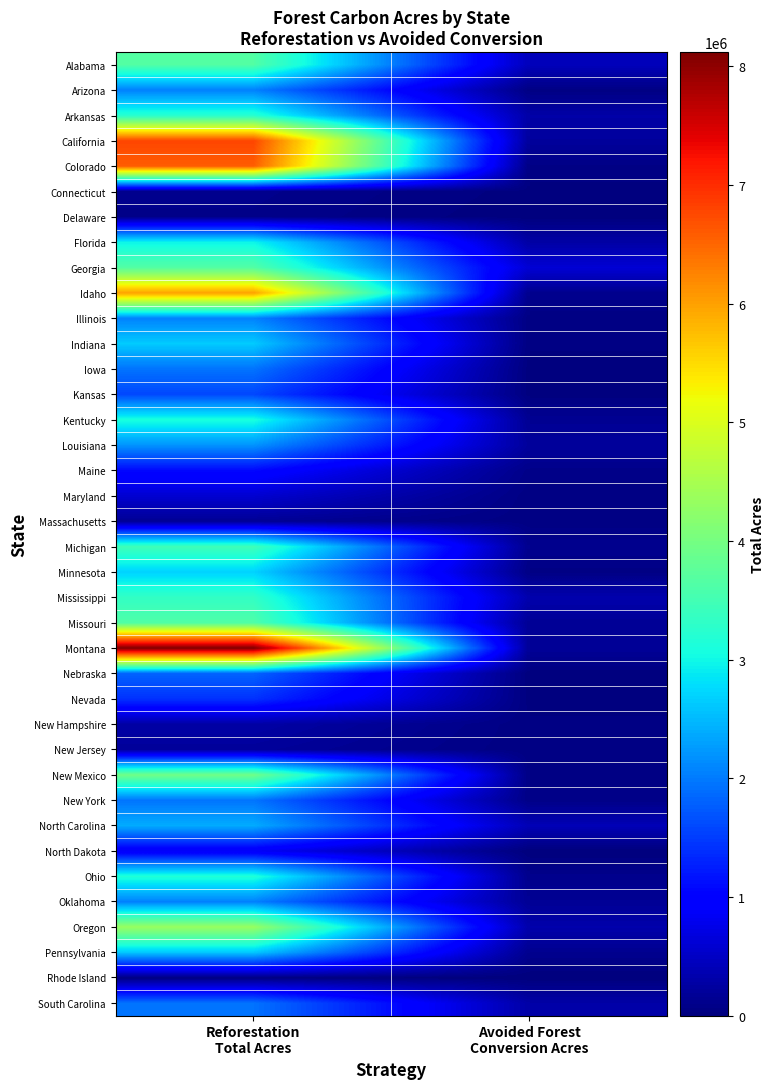

What is the total value across all series at Reforestation
Total Acres?

98694300.9